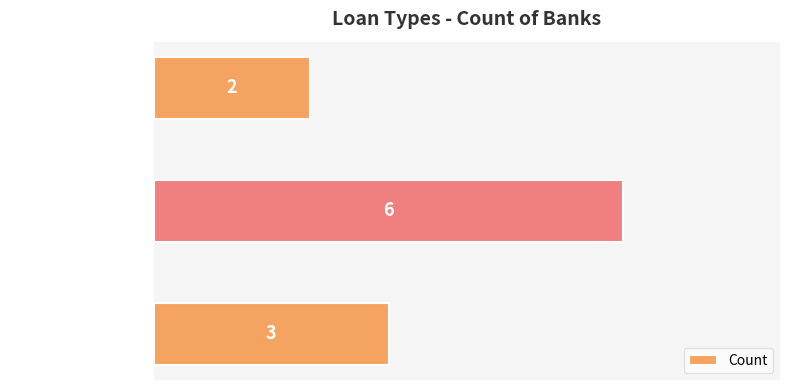

What is the difference between the maximum and second lowest values?

3